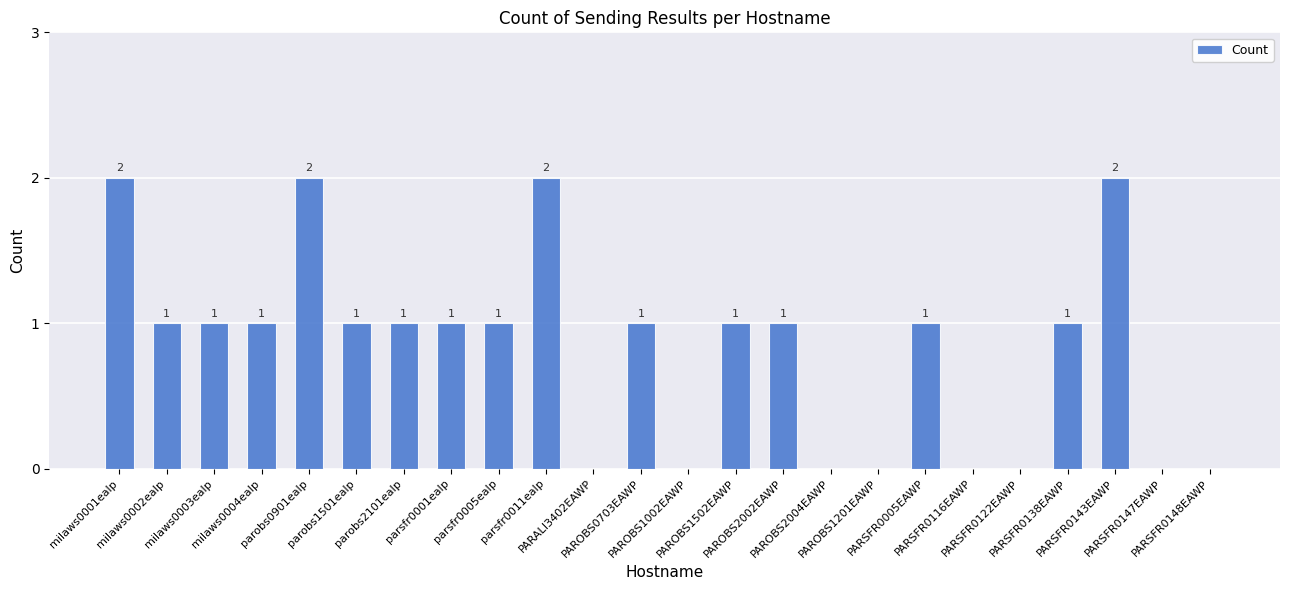

Reading left to right, what are all the values shown in this chart?

milaws0001ealp=2	milaws0002ealp=1	milaws0003ealp=1	milaws0004ealp=1	parobs0901ealp=2	parobs1501ealp=1	parobs2101ealp=1	parsfr0001ealp=1	parsfr0005ealp=1	parsfr0011ealp=2	PARALI3402EAWP=0	PAROBS0703EAWP=1	PAROBS1002EAWP=0	PAROBS1502EAWP=1	PAROBS2002EAWP=1	PAROBS2004EAWP=0	PAROBS1201EAWP=0	PARSFR0005EAWP=1	PARSFR0116EAWP=0	PARSFR0122EAWP=0	PARSFR0138EAWP=1	PARSFR0143EAWP=2	PARSFR0147EAWP=0	PARSFR0148EAWP=0